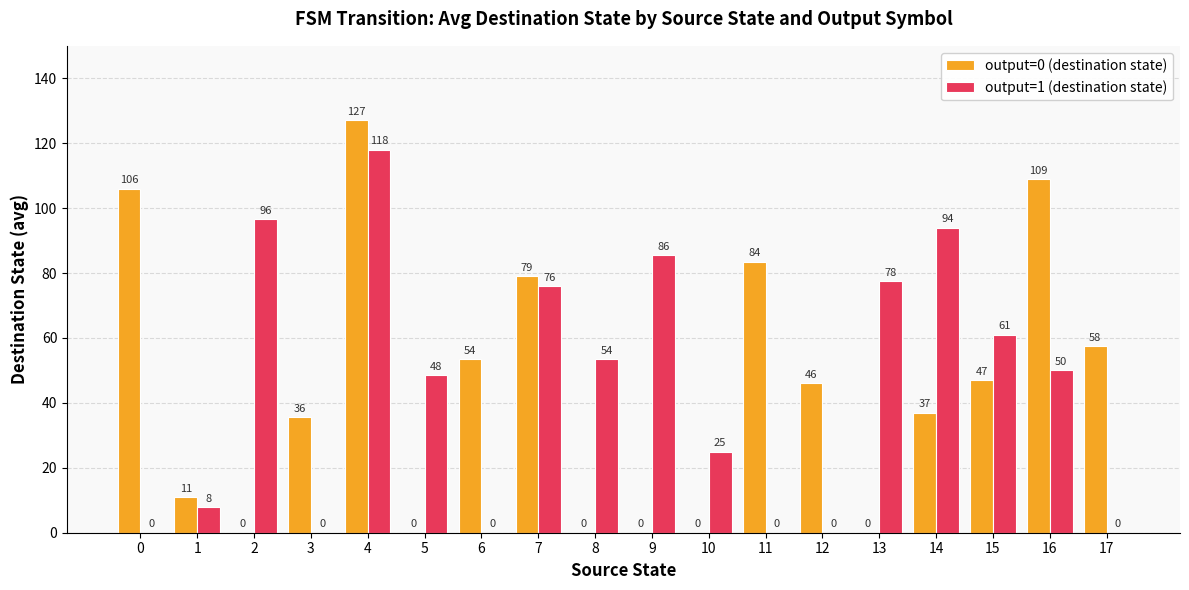

Are the bars horizontal?

No